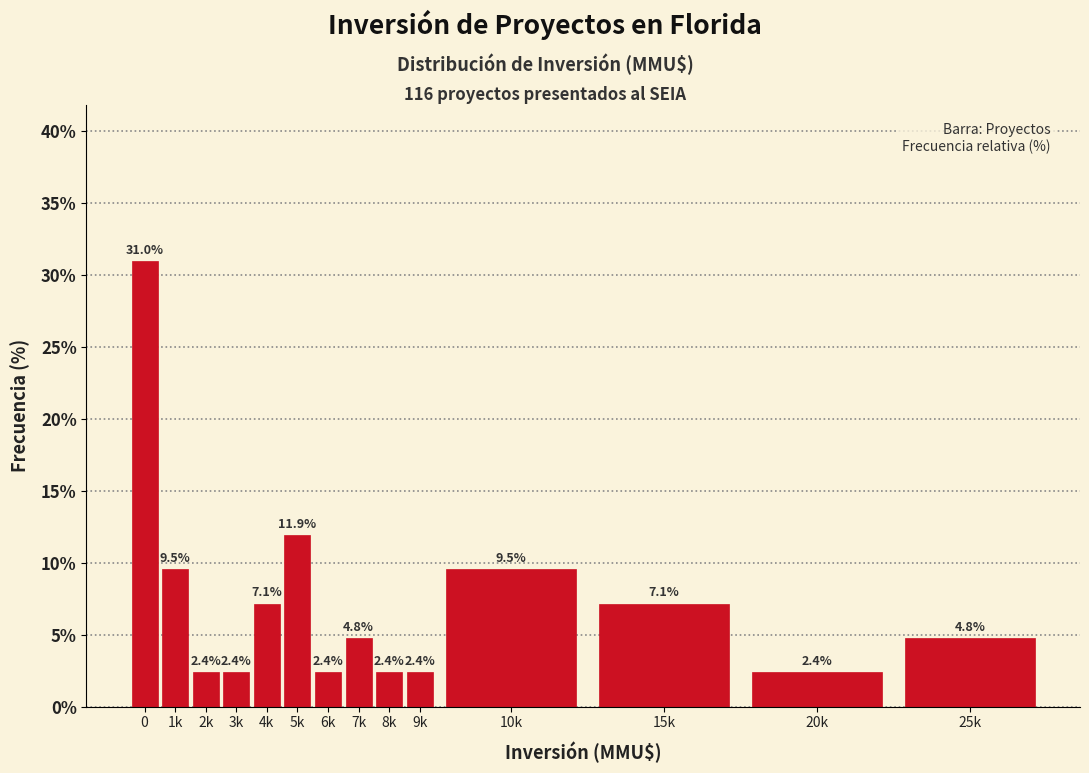

Reading left to right, what are all the values shown in this chart?

0=31.0	1k=9.5	2k=2.4	3k=2.4	4k=7.1	5k=11.9	6k=2.4	7k=4.8	8k=2.4	9k=2.4	10k=9.5	15k=7.1	20k=2.4	25k=4.8